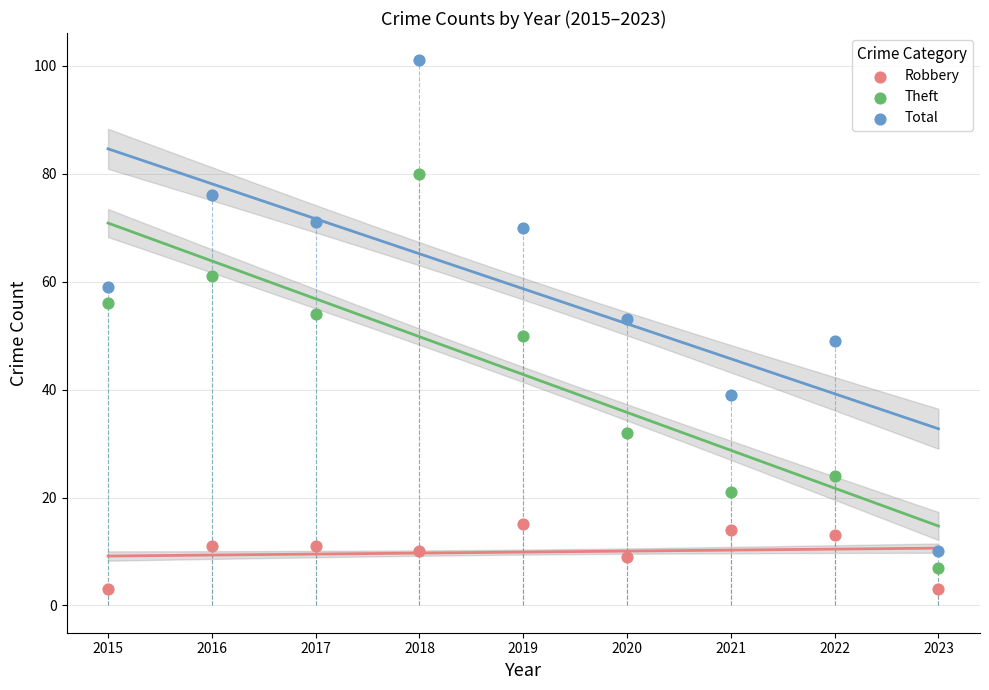

What is the X range (max minus min) for the scatter plot?

8